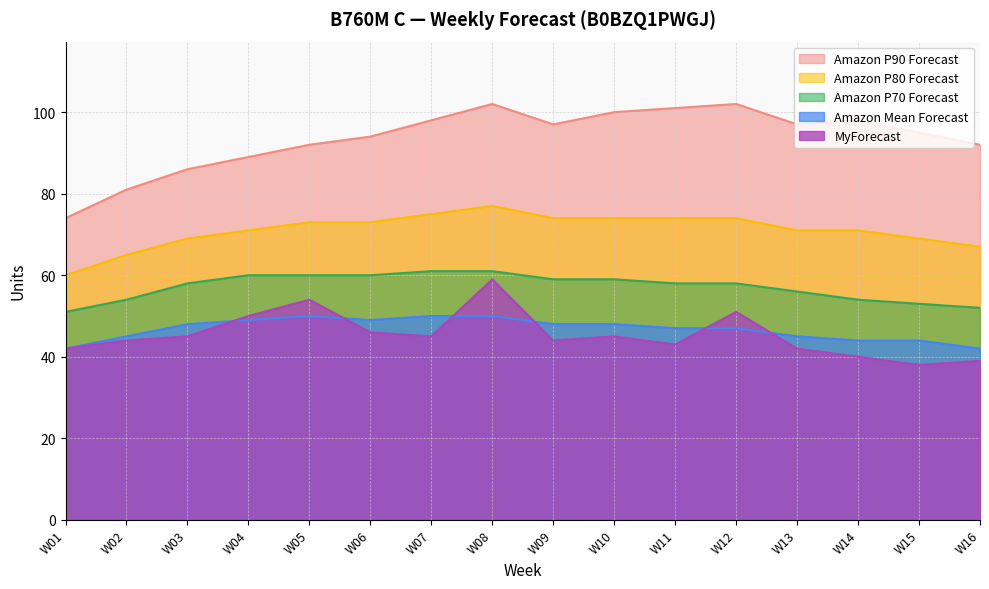

True or false: Amazon Mean Forecast and Amazon P80 Forecast intersect in this chart.

False